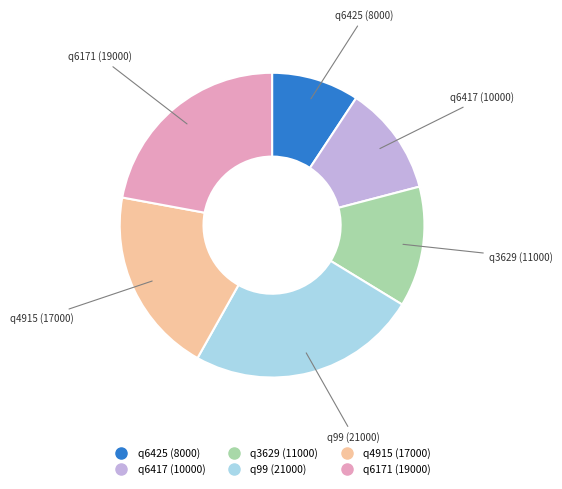

Approximately how many times larger is the value at q3629 (11000) compared to q6417 (10000)?

1.1